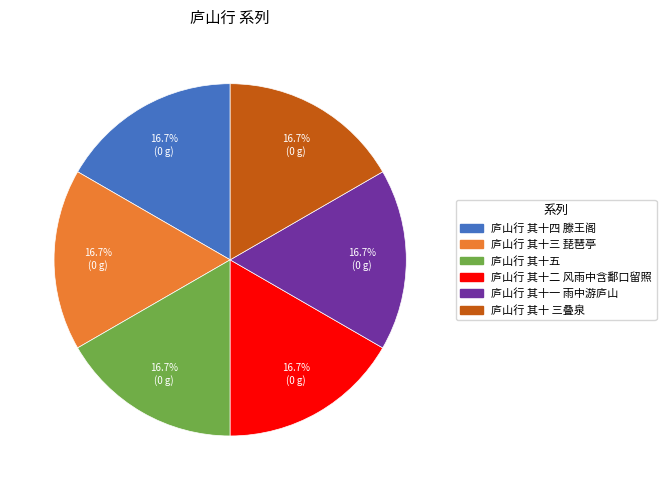

To the nearest percent, what is the average slice percentage?

17%